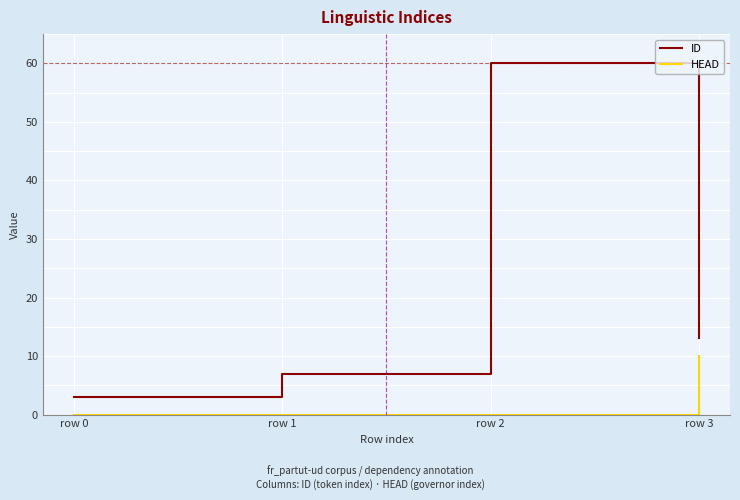

At which category is the sum across all series the highest?

row 2